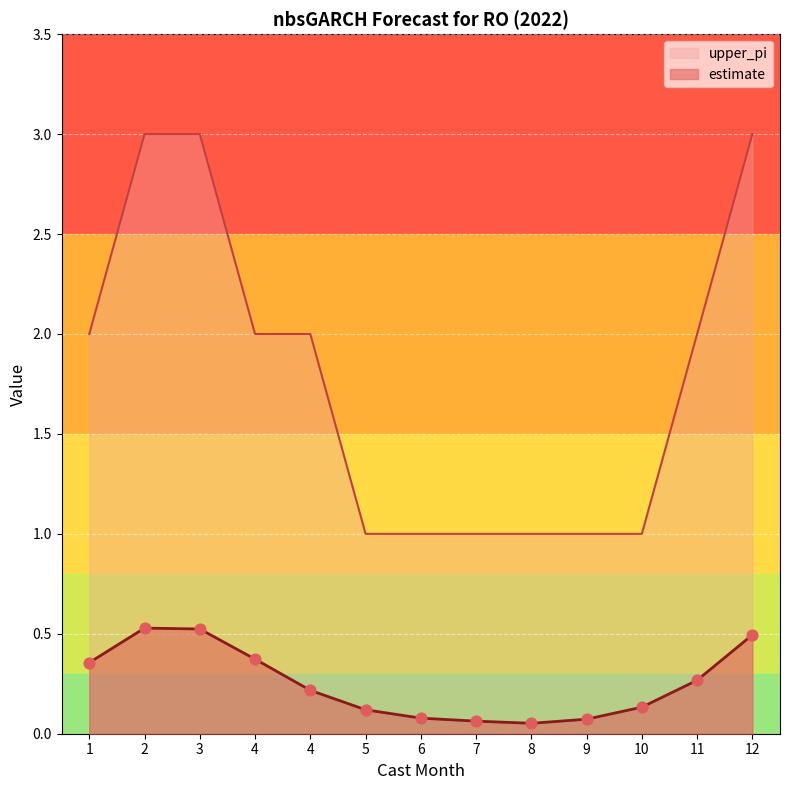

Is the value of upper_pi at 5 greater than the value of estimate at 7?

Yes